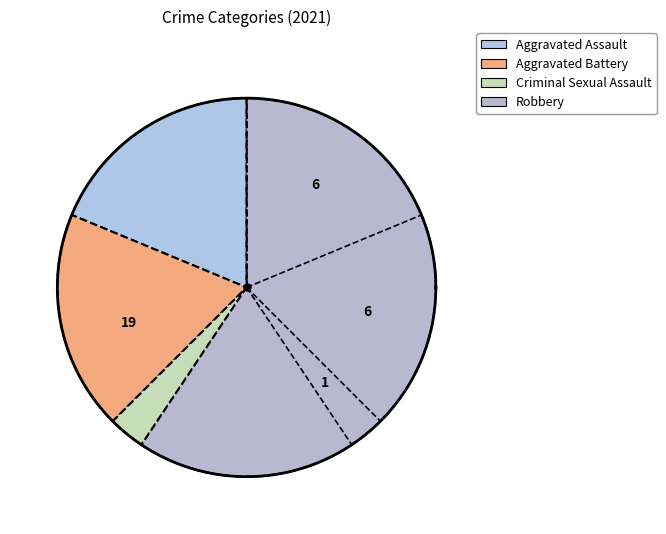

How many segments does this pie chart have?

4